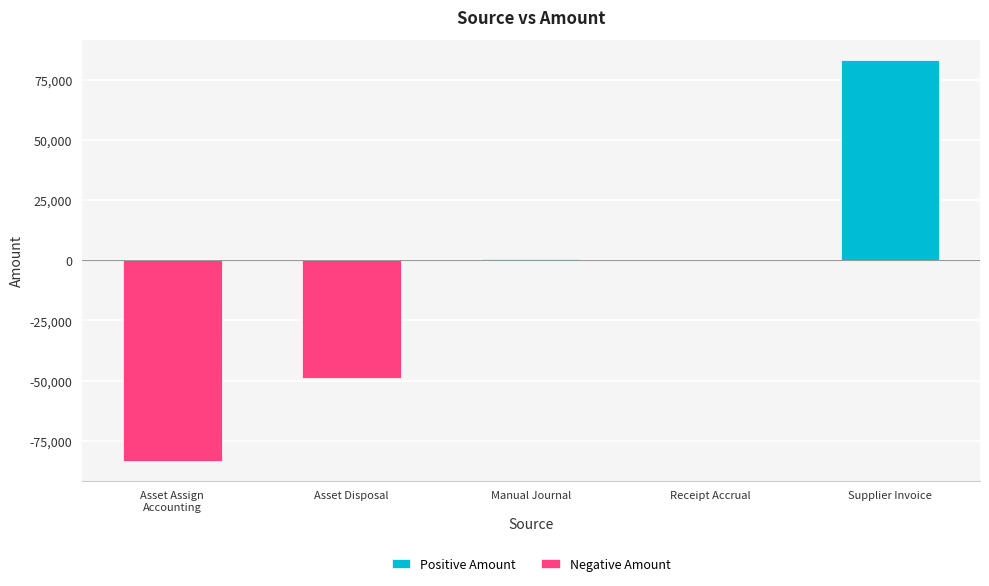

List the series in order of their overall mean, highest first.

Positive Amount, Negative Amount